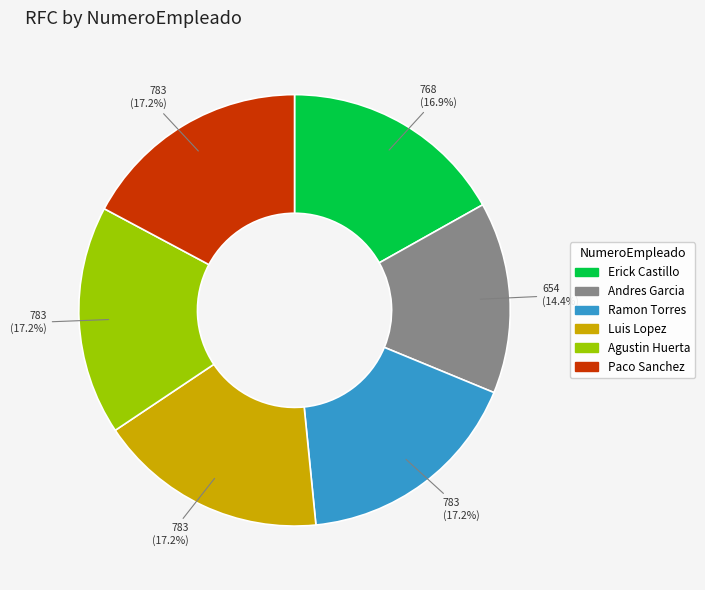

Is there any slice that represents more than half of the pie?

No